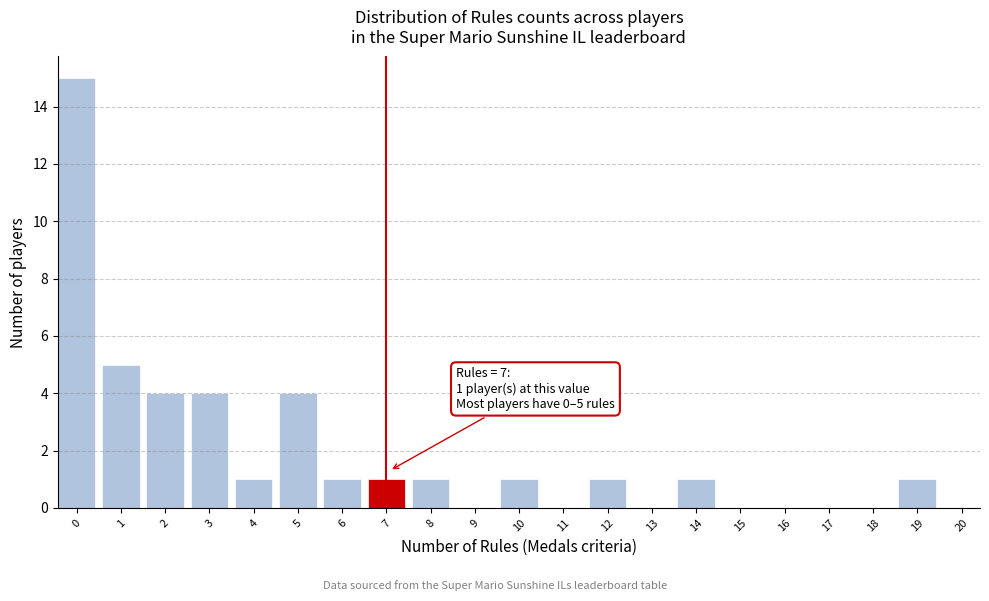

Reading right to left, list all the values displayed in this chart.

19=1	18=0	17=0	16=0	15=0	14=1	13=0	12=1	11=0	10=1	9=0	8=1	7=1	6=1	5=4	4=1	3=4	2=4	1=5	0=15